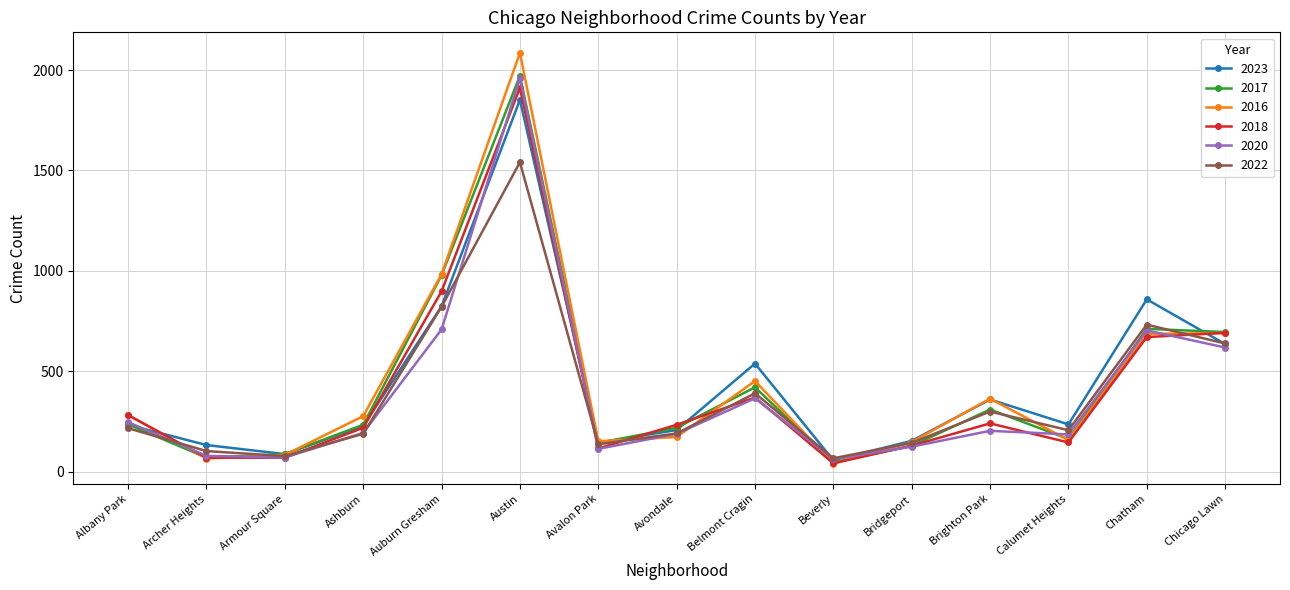

What is the spread (max minus min) of values at Avondale?

61